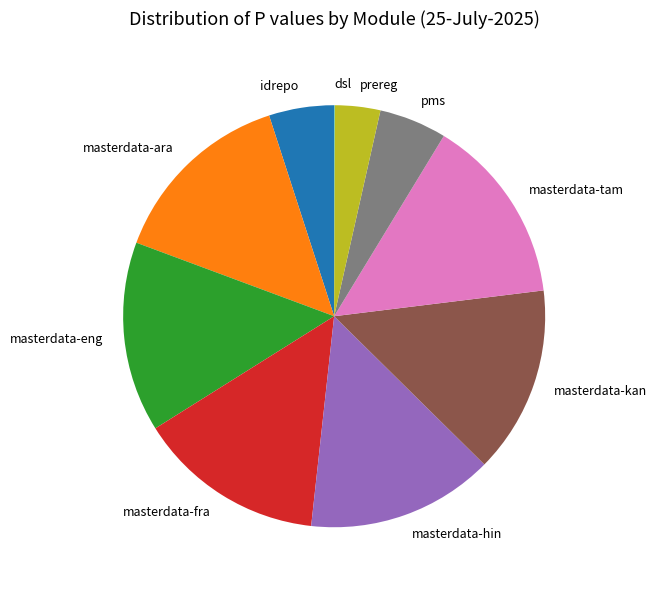

The masterdata-hin slice represents 3% of the pie. True or false?

False